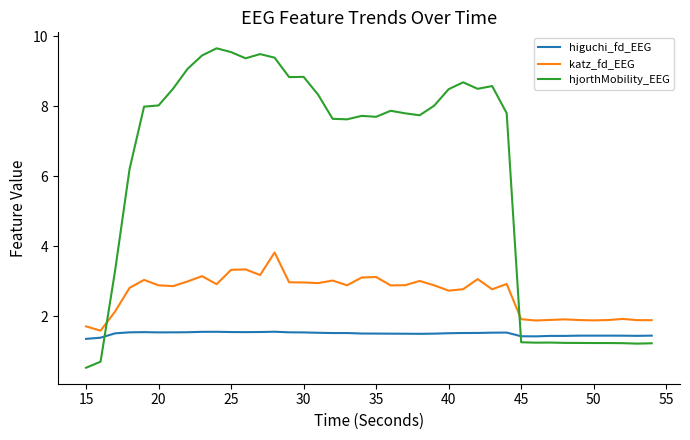

Which series has the largest total across all categories?

hjorthMobility_EEG